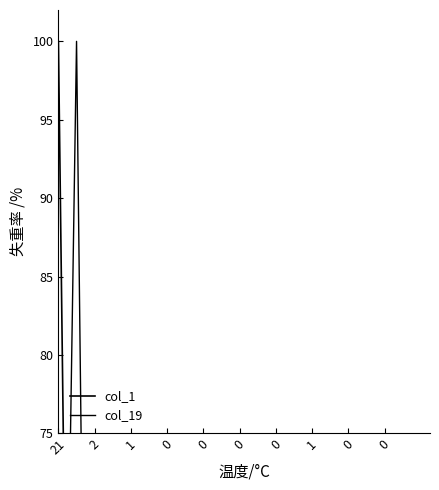

Which category has the highest value in the col_1 series?

21